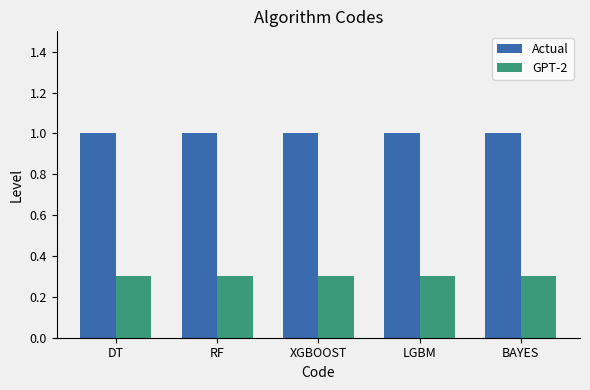

Rank the series by their maximum value, from highest to lowest.

Actual, GPT-2